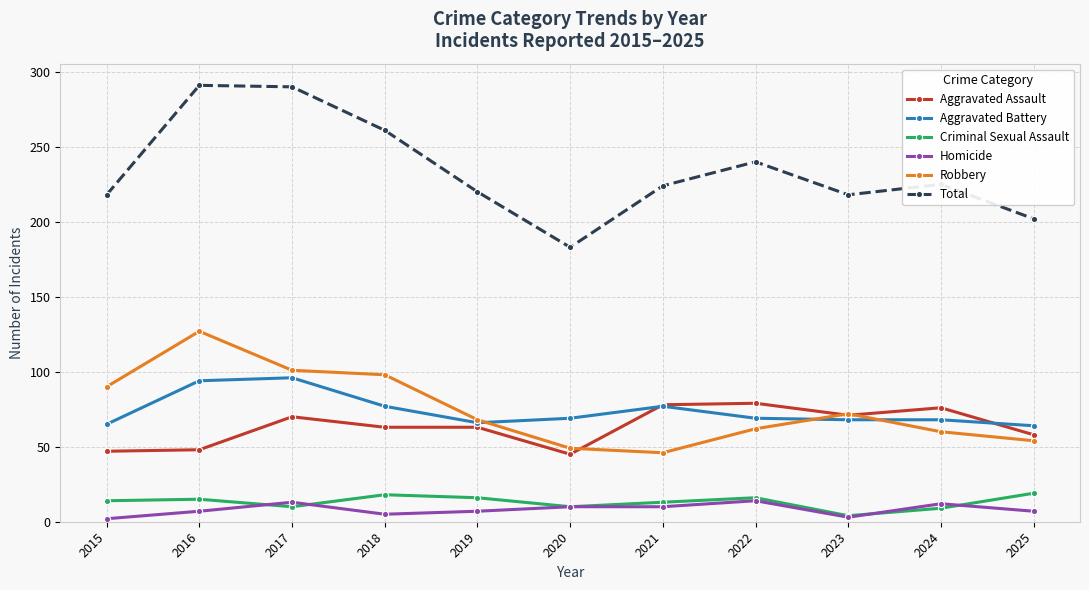

Does the chart have visible grid lines?

Yes